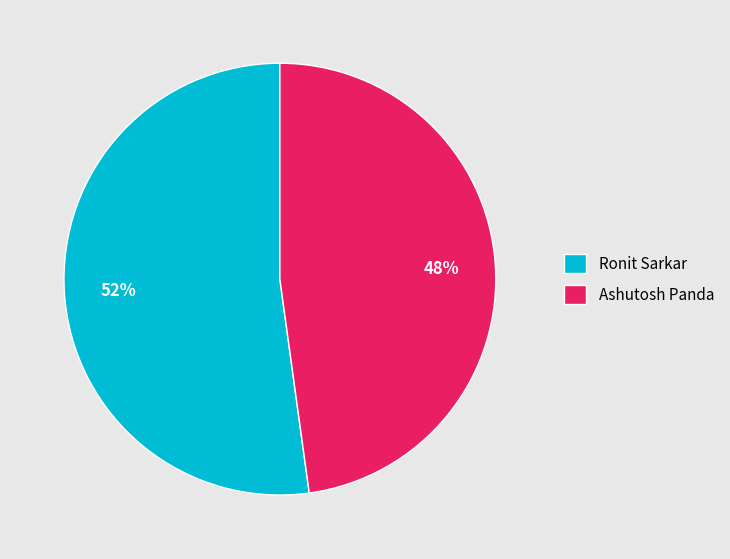

Is there a majority slice in this chart?

Yes